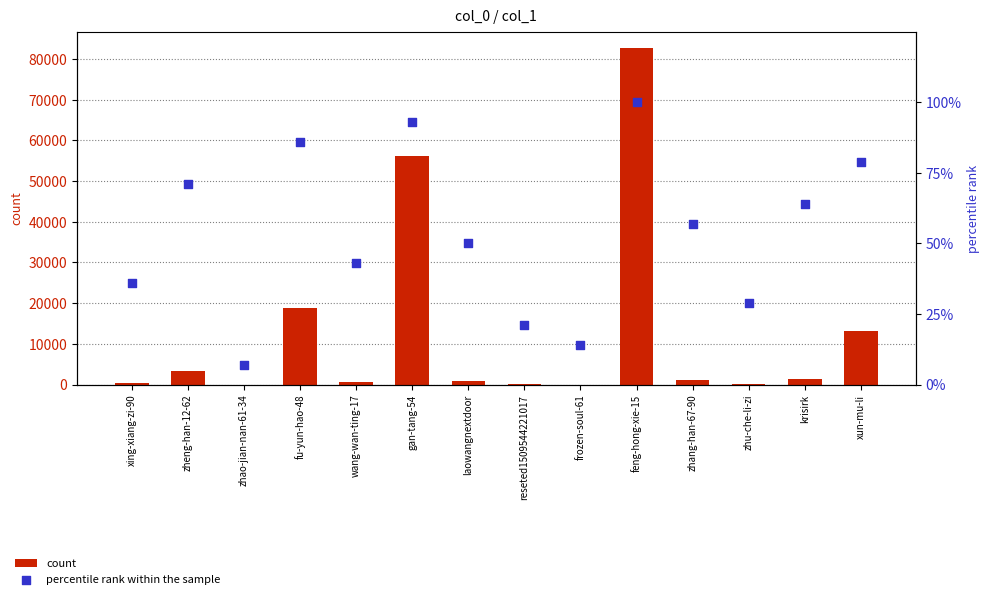

Which series has the largest total across all categories?

count